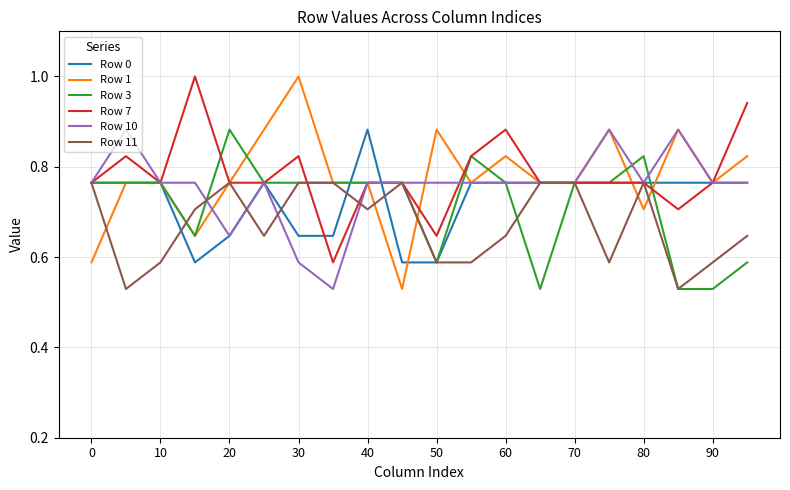

What is the maximum value for Row 1?

1.0